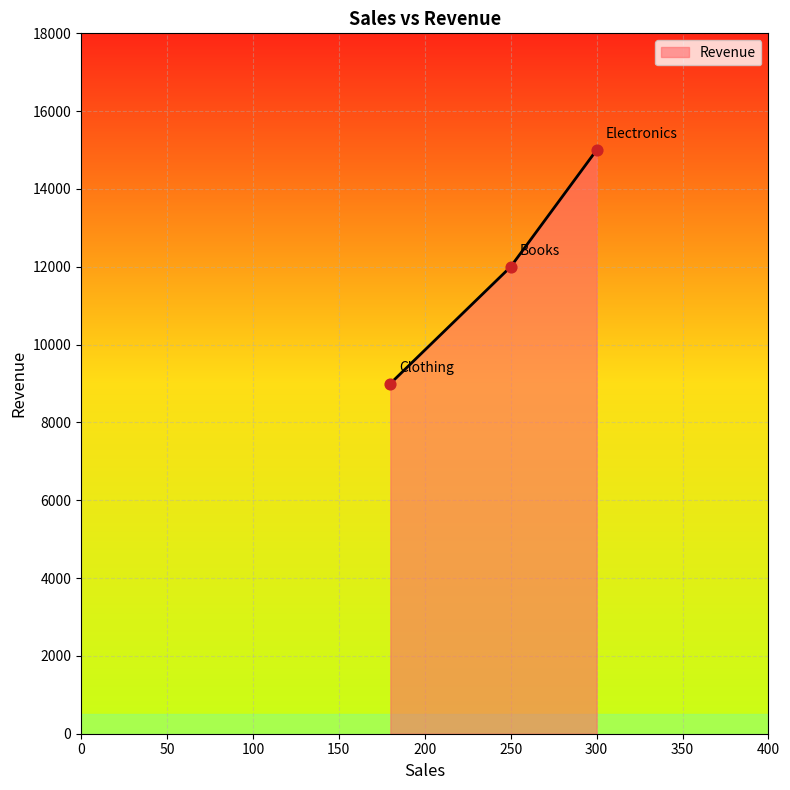

What is the greatest value displayed?

15000